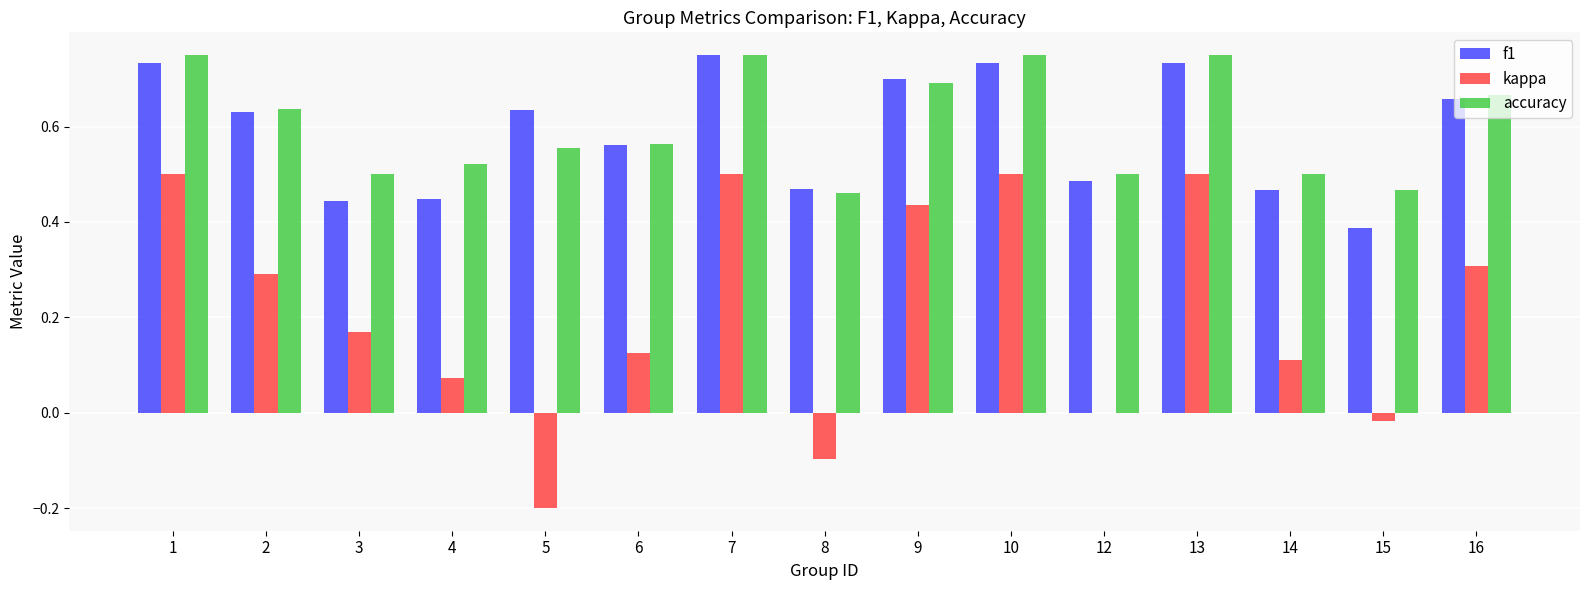

What is the sum of all f1 values?

8.8